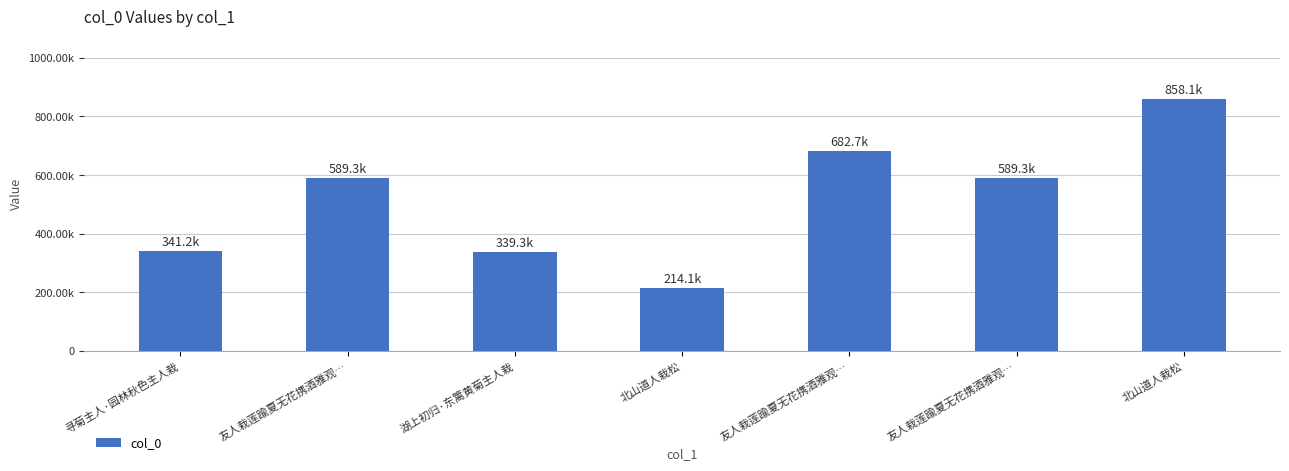

Are the bars horizontal?

No